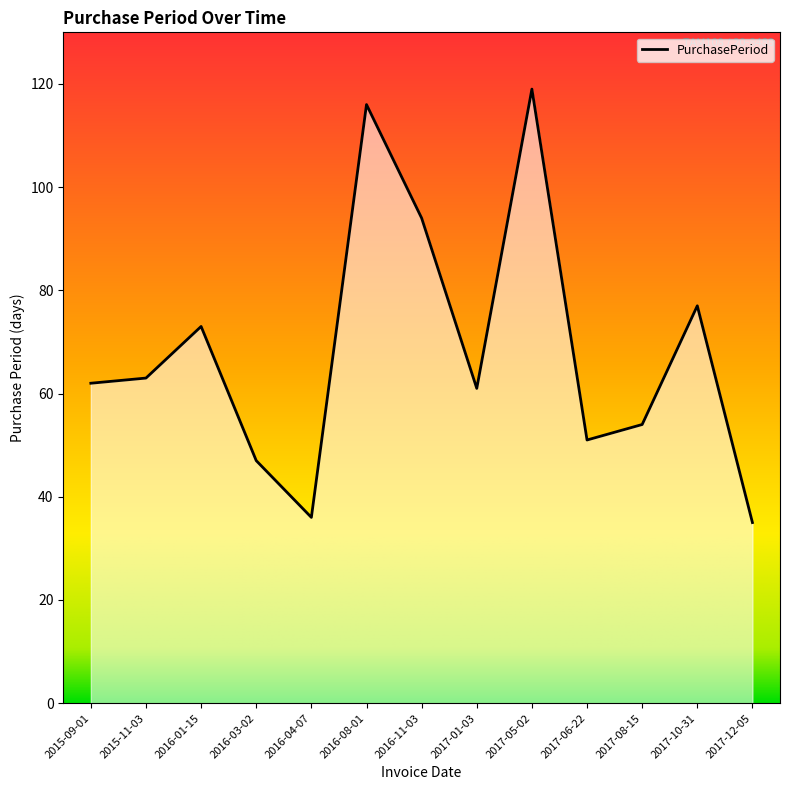

Reading left to right, extract all data points from this chart.

2015-09-01=62	2015-11-03=63	2016-01-15=73	2016-03-02=47	2016-04-07=36	2016-08-01=116	2016-11-03=94	2017-01-03=61	2017-05-02=119	2017-06-22=51	2017-08-15=54	2017-10-31=77	2017-12-05=35